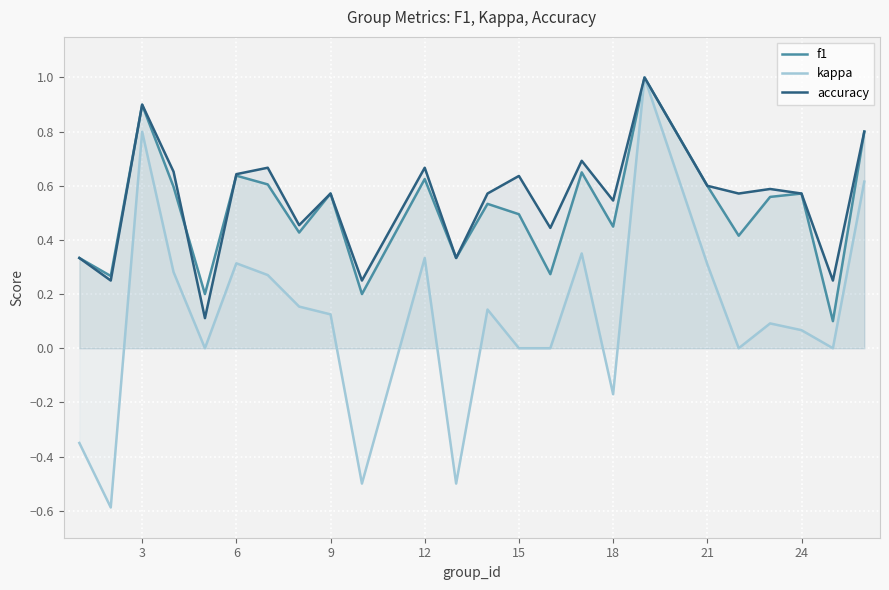

How many times do accuracy and f1 cross each other?

3